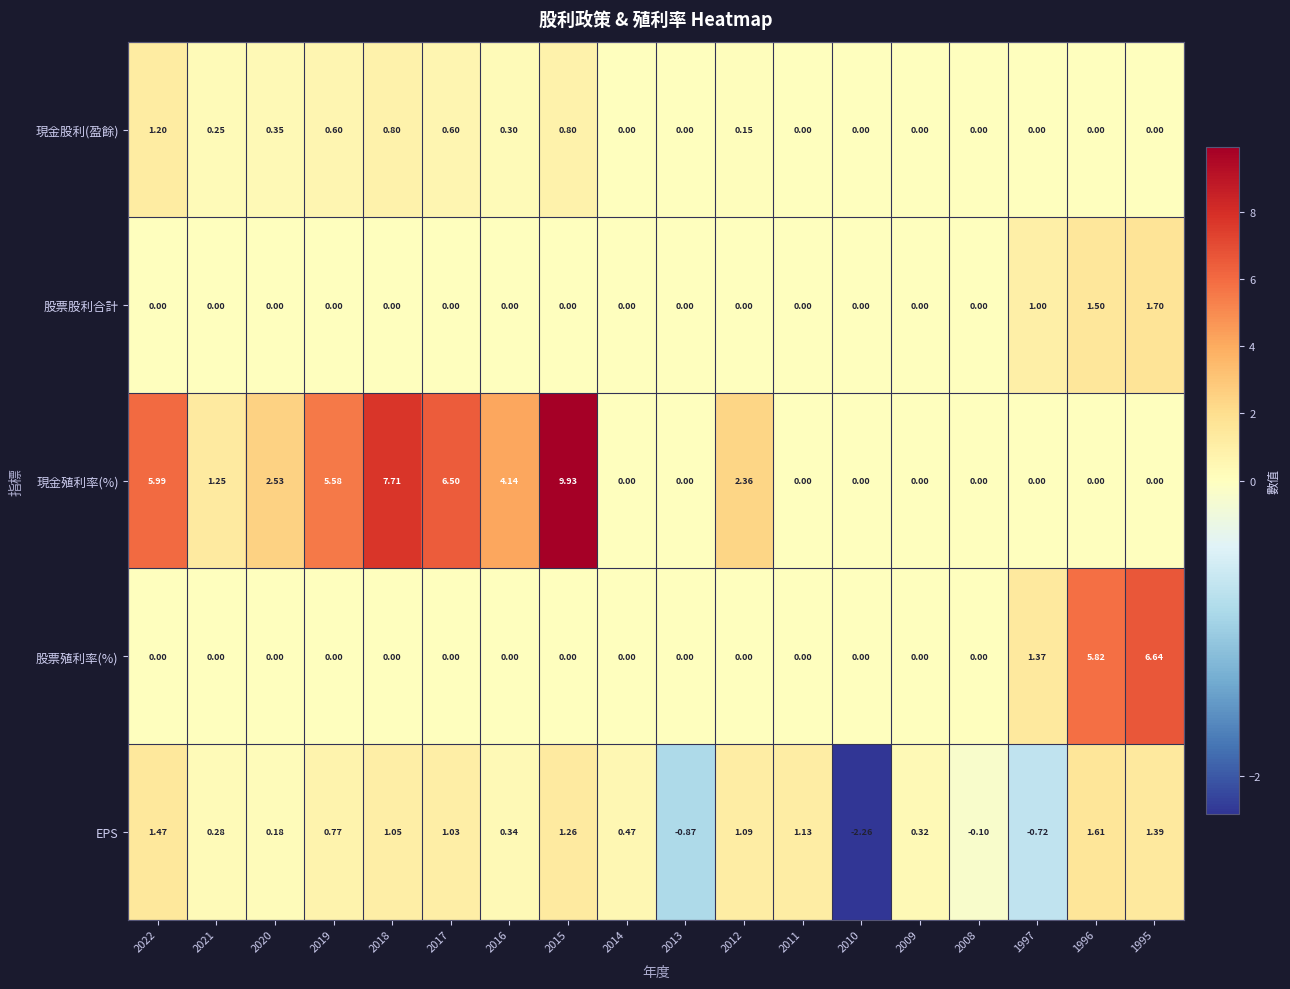

Which series has the largest total across all categories?

現金殖利率(%)